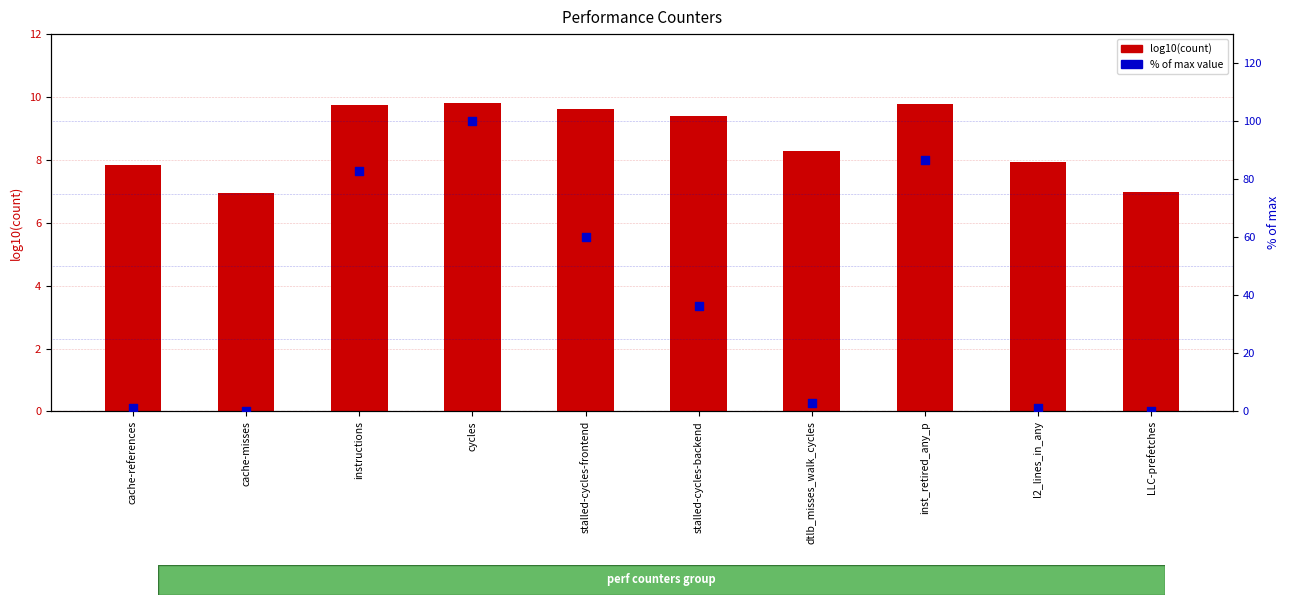

At how many categories does at least one series exceed 20?

5